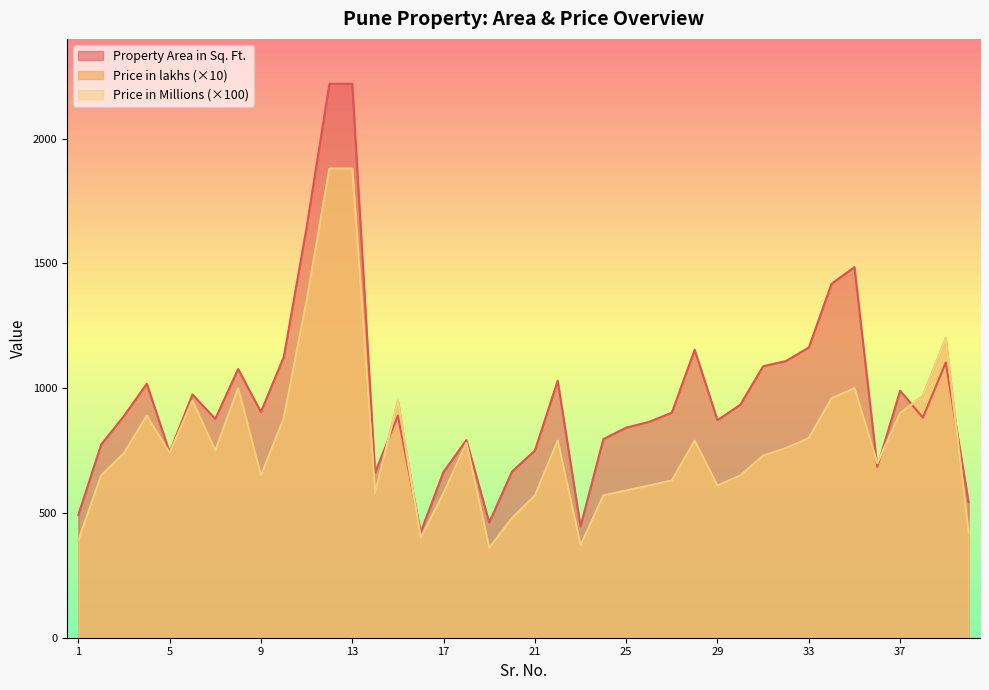

At how many categories does at least one series exceed 1904?

2